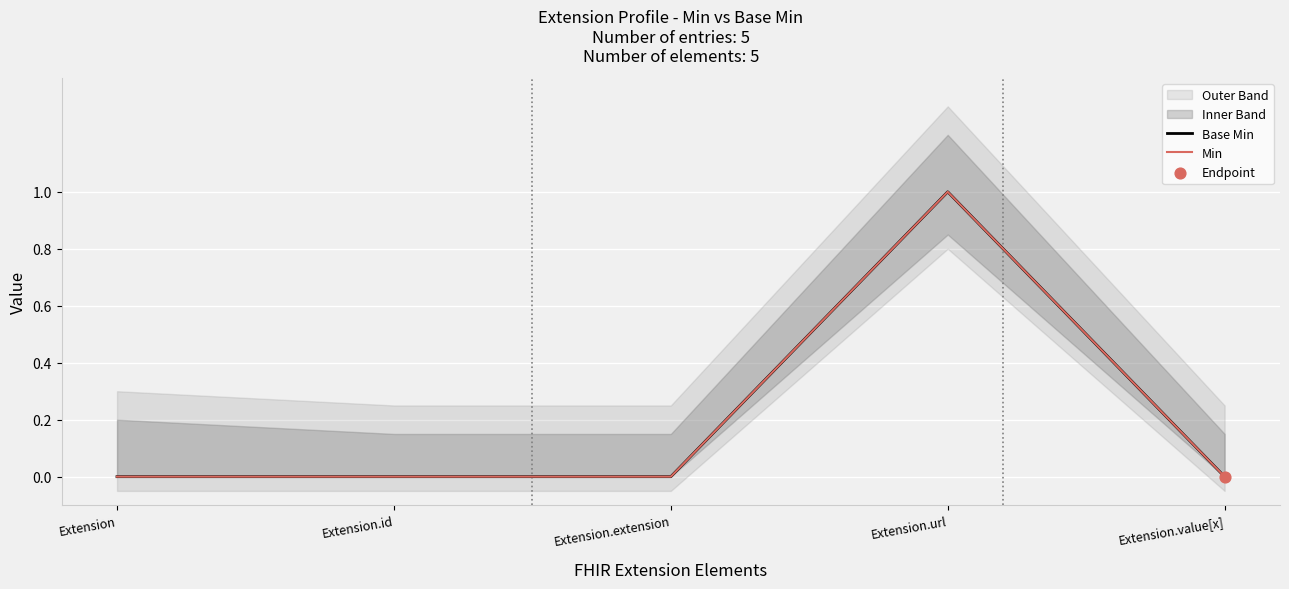

At which category is the sum across all series the highest?

Extension.url